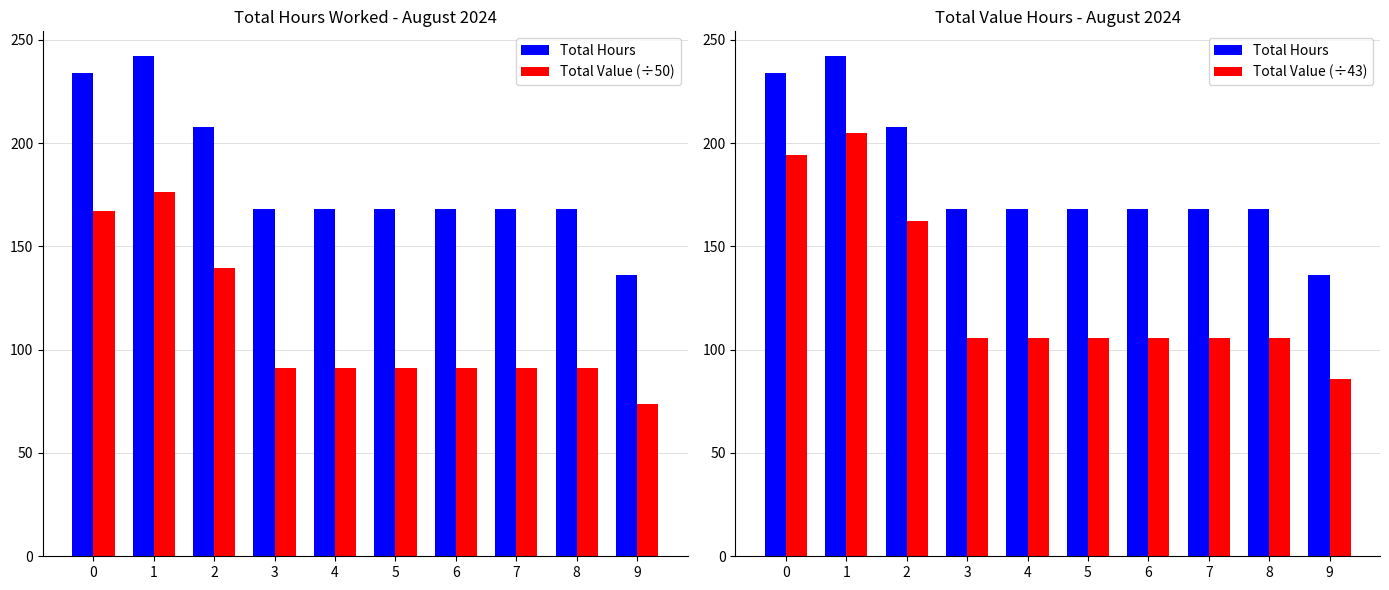

What is the spread (max minus min) of values at 2?

68.3